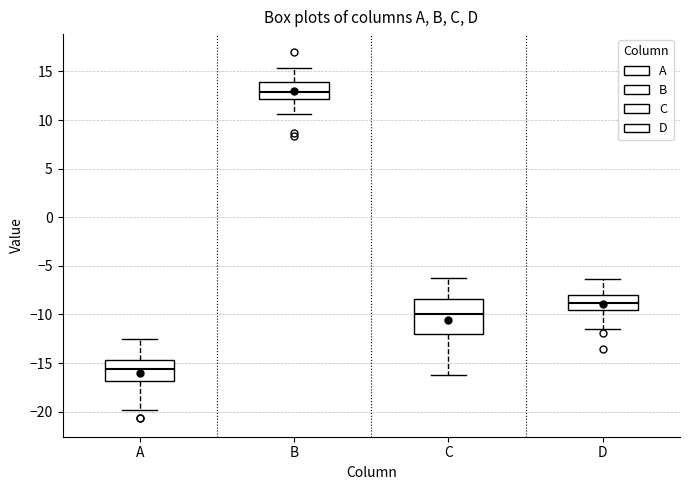

Reading left to right, read every box against the y-axis: the position of its median line, the range the box covers, and the ends of its whiskers. The values are not printed on the chart, so give them approximately, as read against the axis.

A: median -15.5, box -17.0 to -14.5, whiskers -20.0 to -12.5
B: median 13.0, box 12.0 to 14.0, whiskers 10.5 to 15.5
C: median -10.0, box -12.0 to -8.5, whiskers -16.5 to -6.0
D: median -9.0, box -9.5 to -8.0, whiskers -11.5 to -6.5